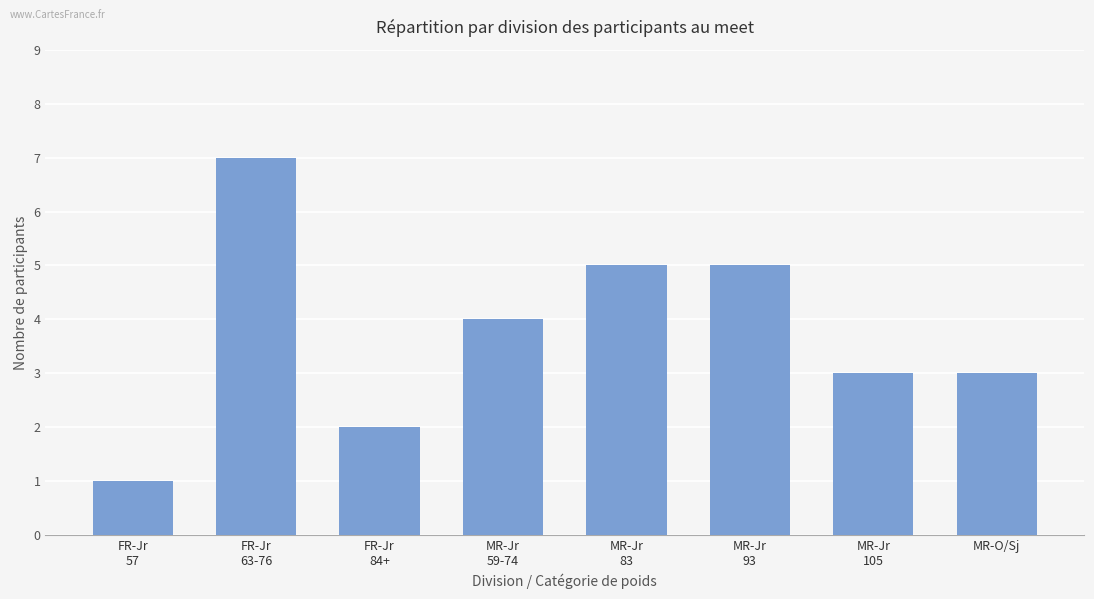

What is the change in value from FR-Jr
57 to MR-Jr
93?

+4